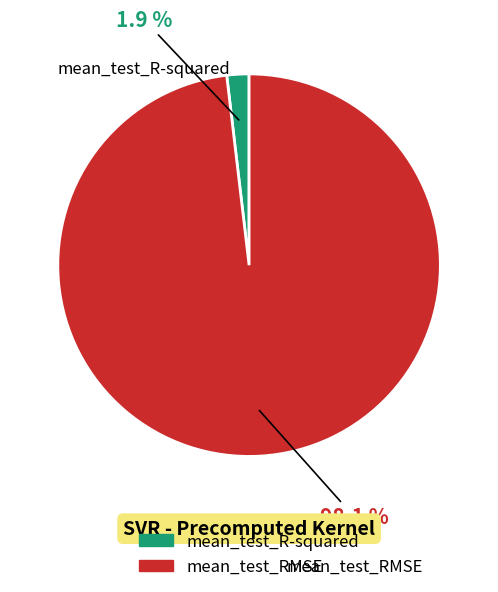

What percentage is the mean_test_R-squared slice, to the nearest percent?

2%